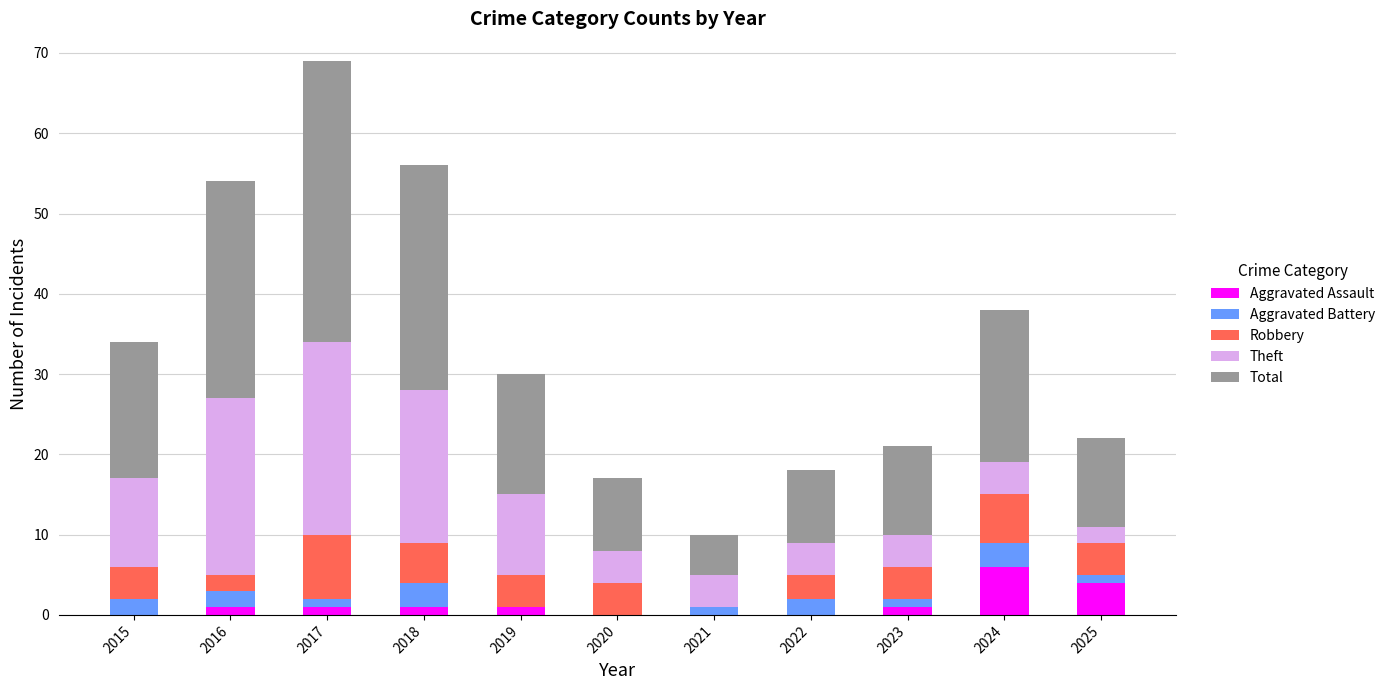

Which category has the highest value in the Aggravated Assault series?

2024